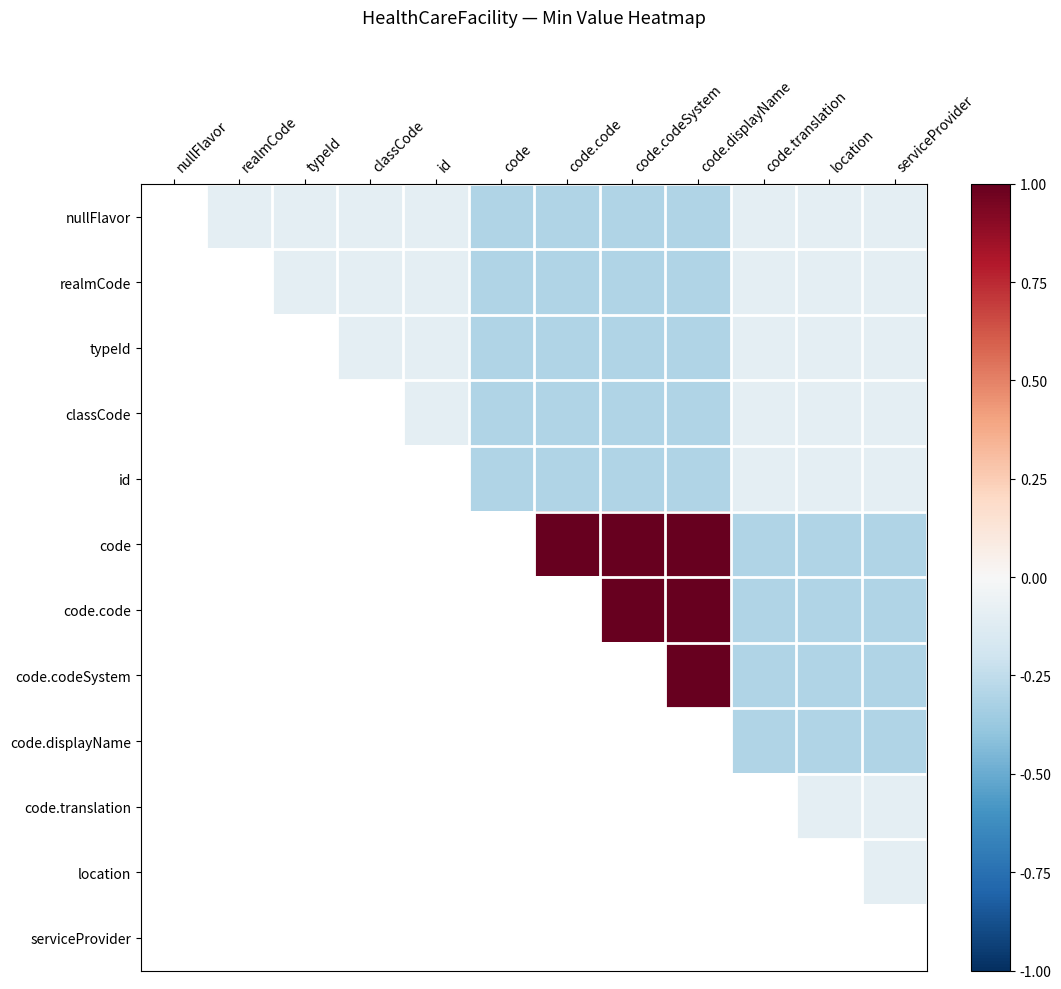

Is the value of location at nullFlavor greater than the value of code.code at typeId?

No